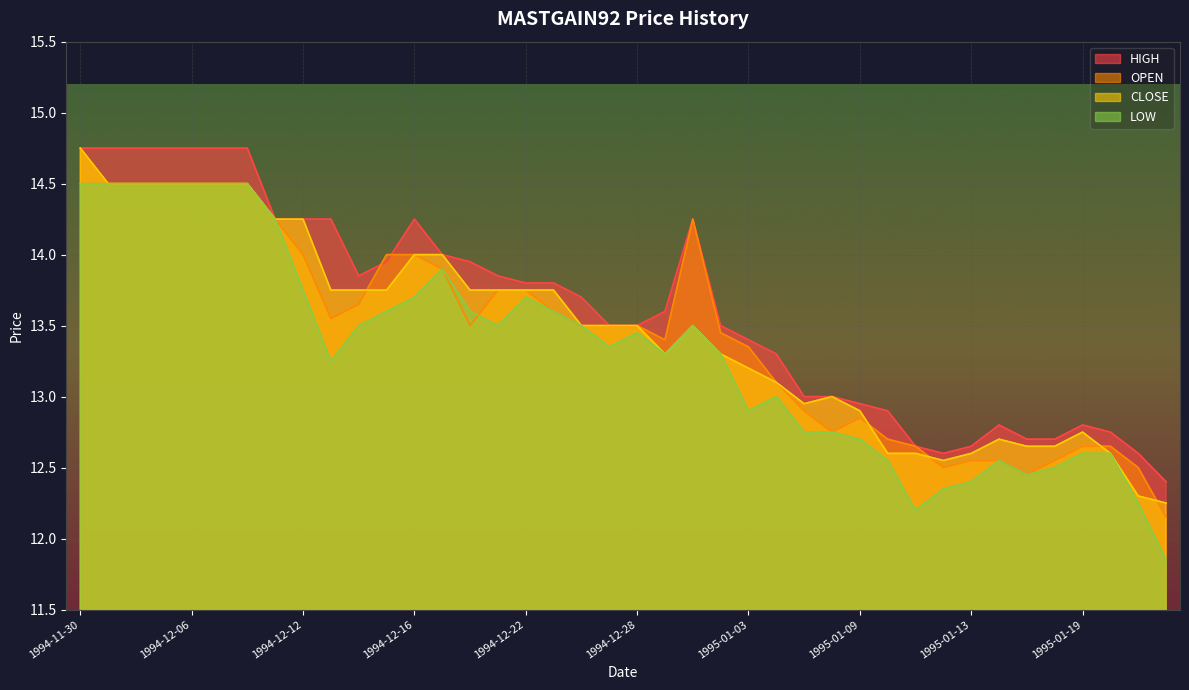

How many lines are shown in the chart?

4